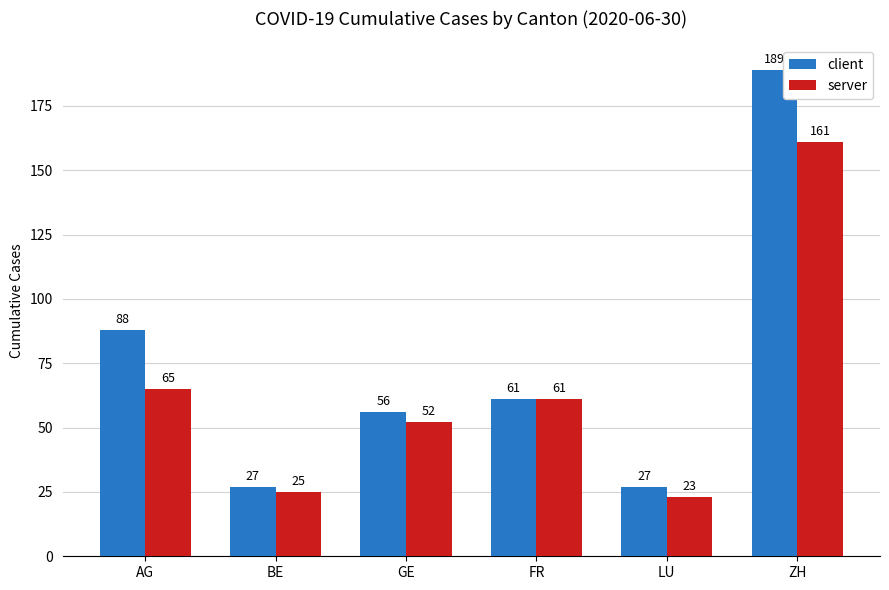

Which series has the largest range (max minus min)?

client